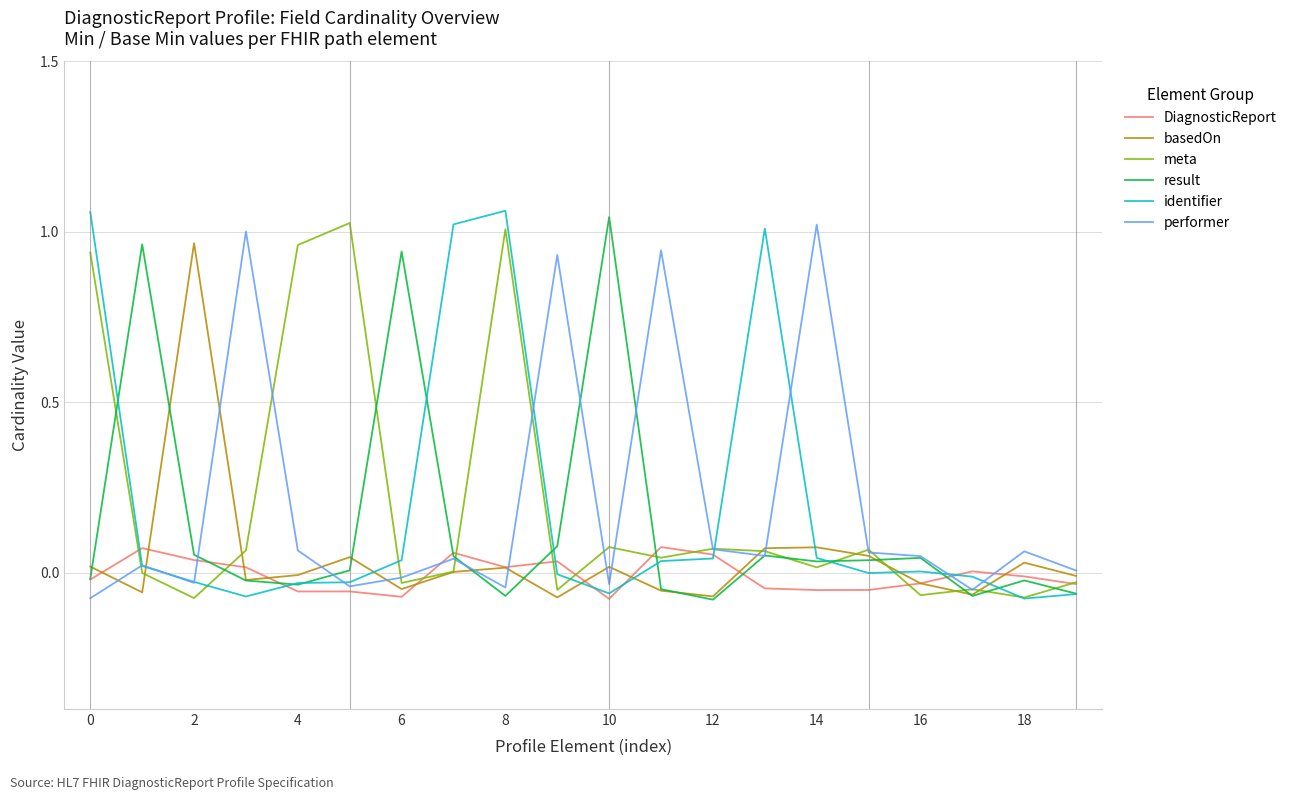

Does the chart display data point markers on the line(s)?

No